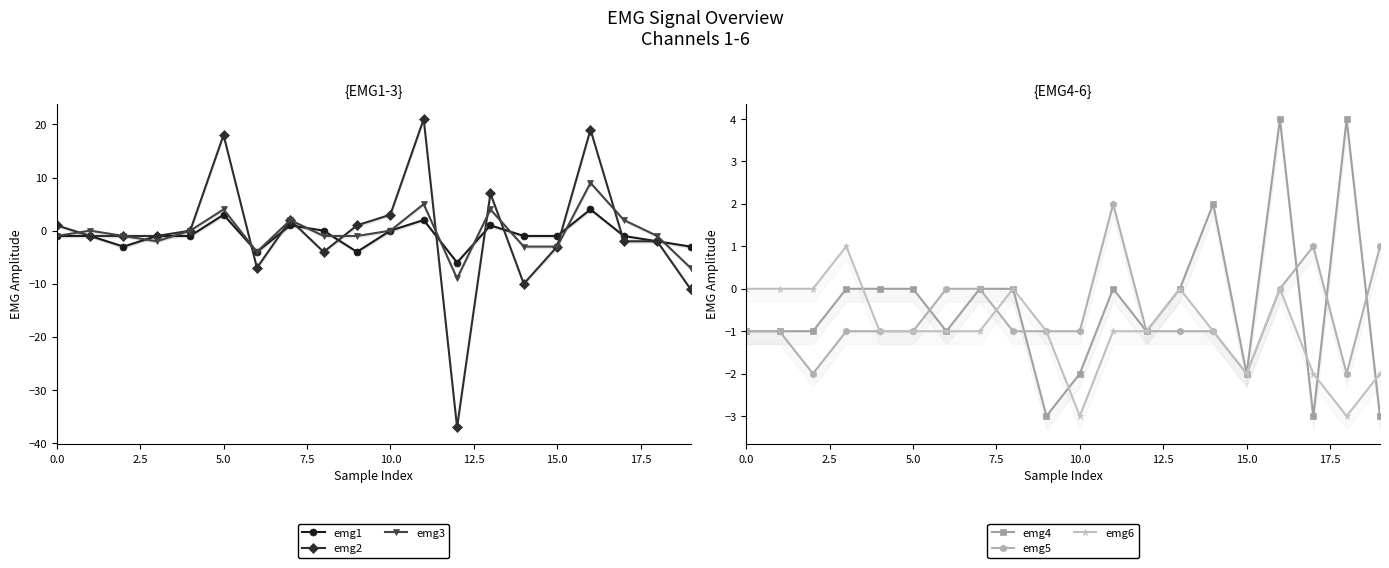

What is the spread (max minus min) of values at 0.0?

2